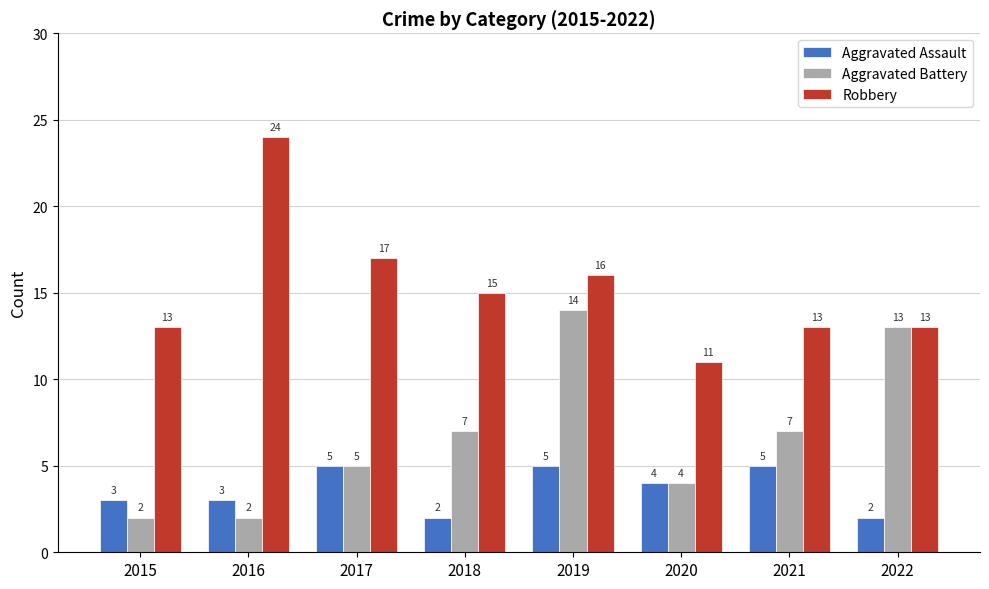

How many data points in Aggravated Assault are less than 4?

4